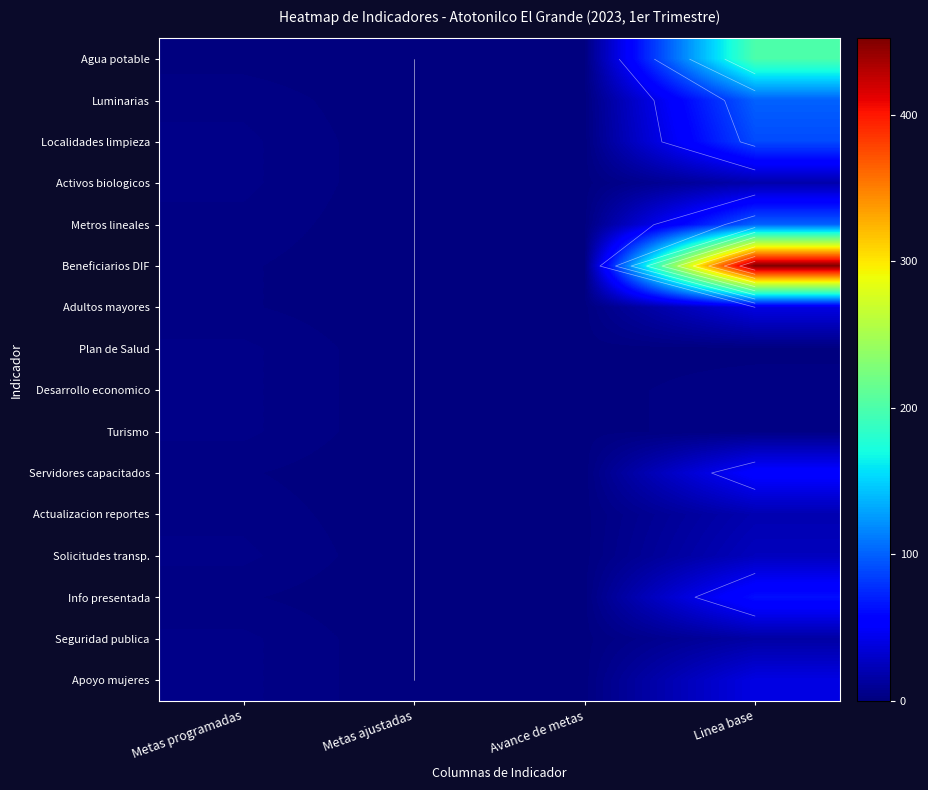

What is the highest value of the Turismo series?

4.0